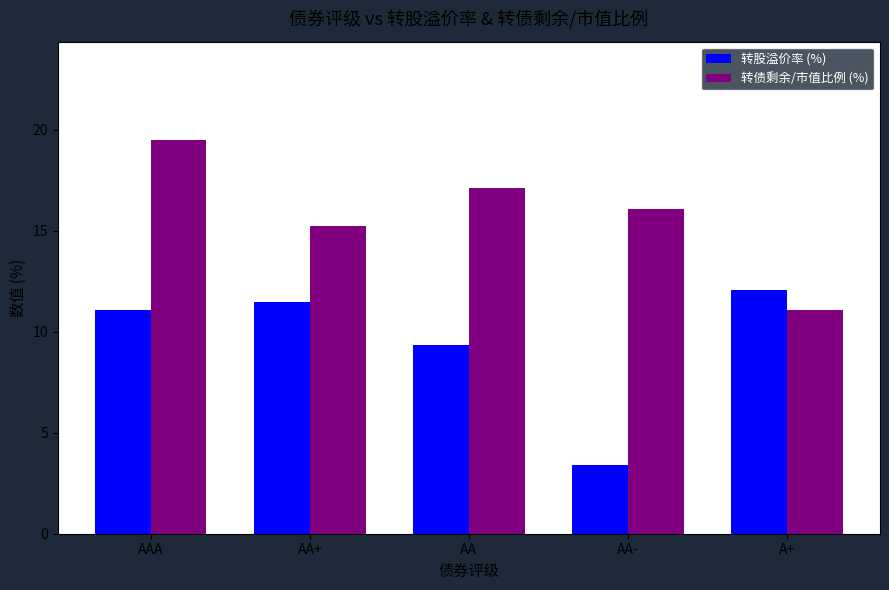

The value of 转股溢价率 (%) at A+ is 17.7. True or false?

False